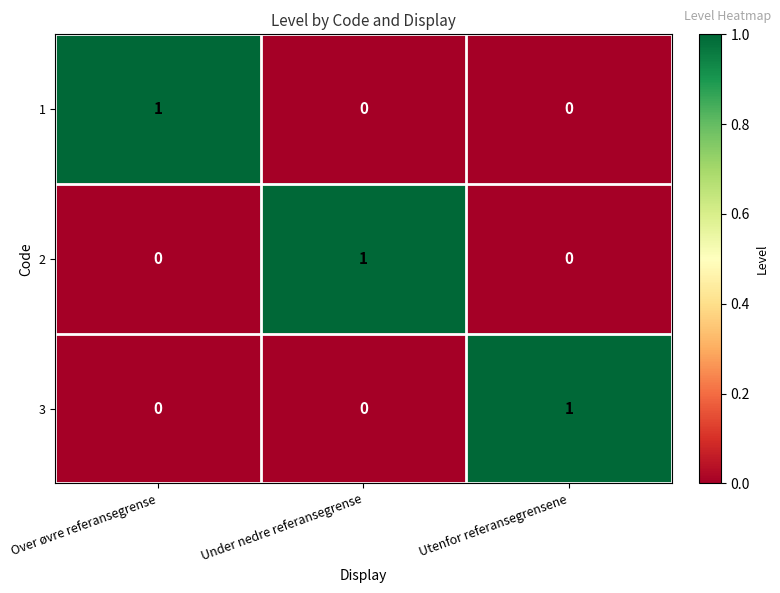

The 3 series shows 0 at Over øvre referansegrense. True or false?

True